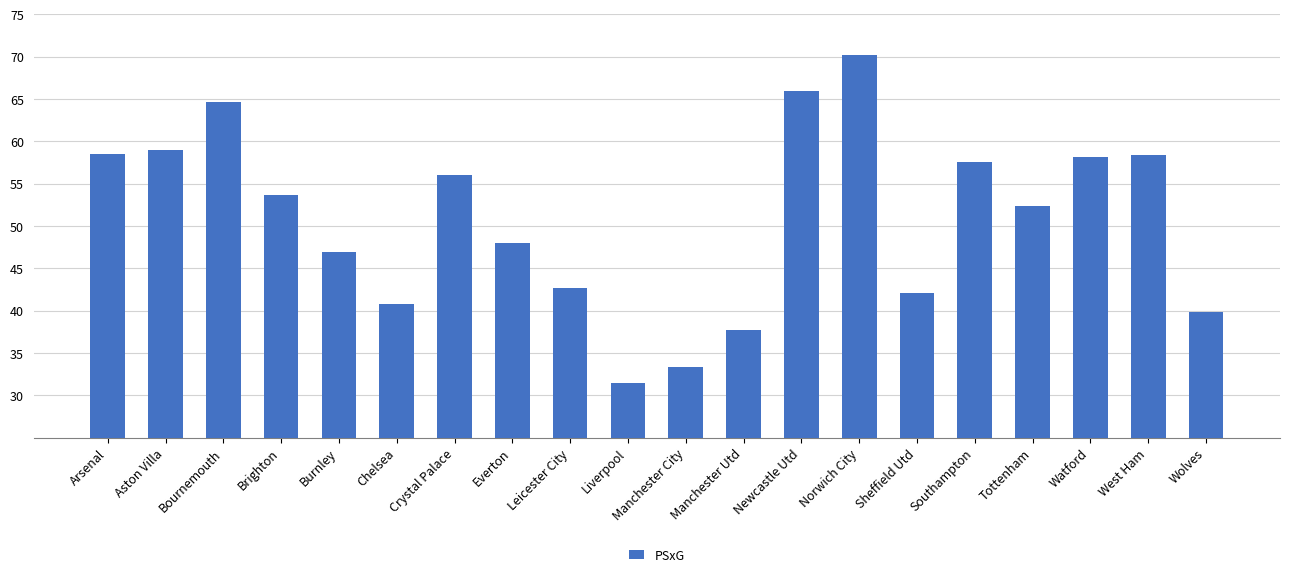

Does the chart contain stacked bars?

No